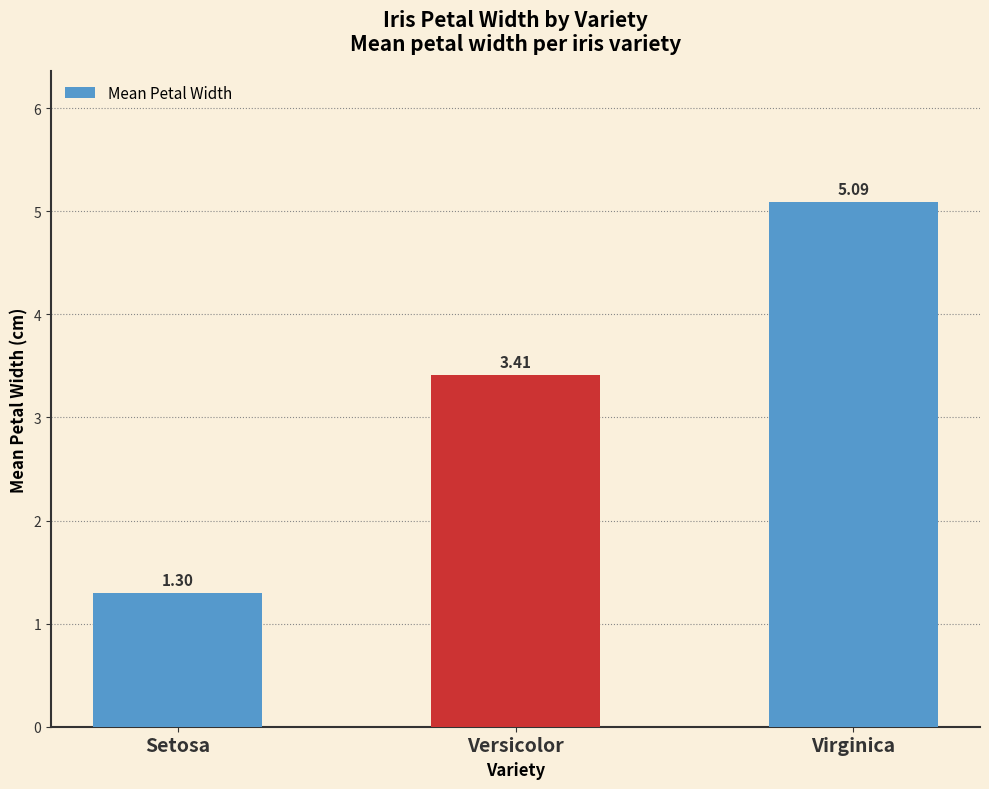

What is the smallest value displayed?

1.3